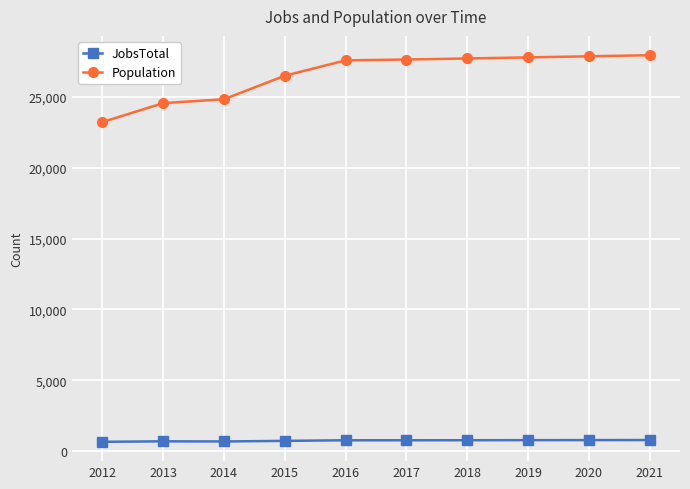

Count the number of data series in this chart.

2